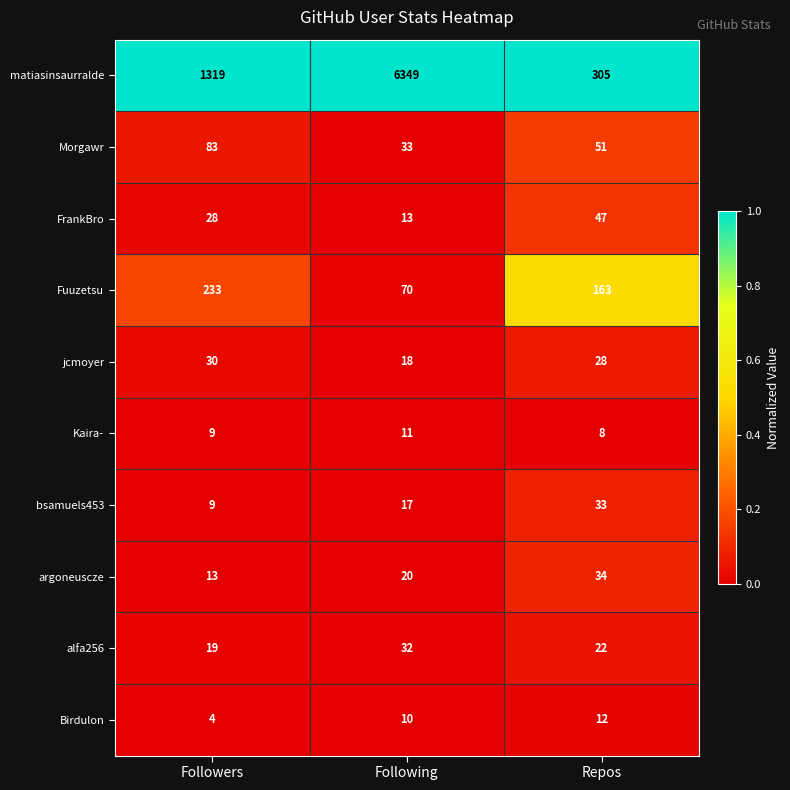

Which series has the largest total across all categories?

matiasinsaurralde